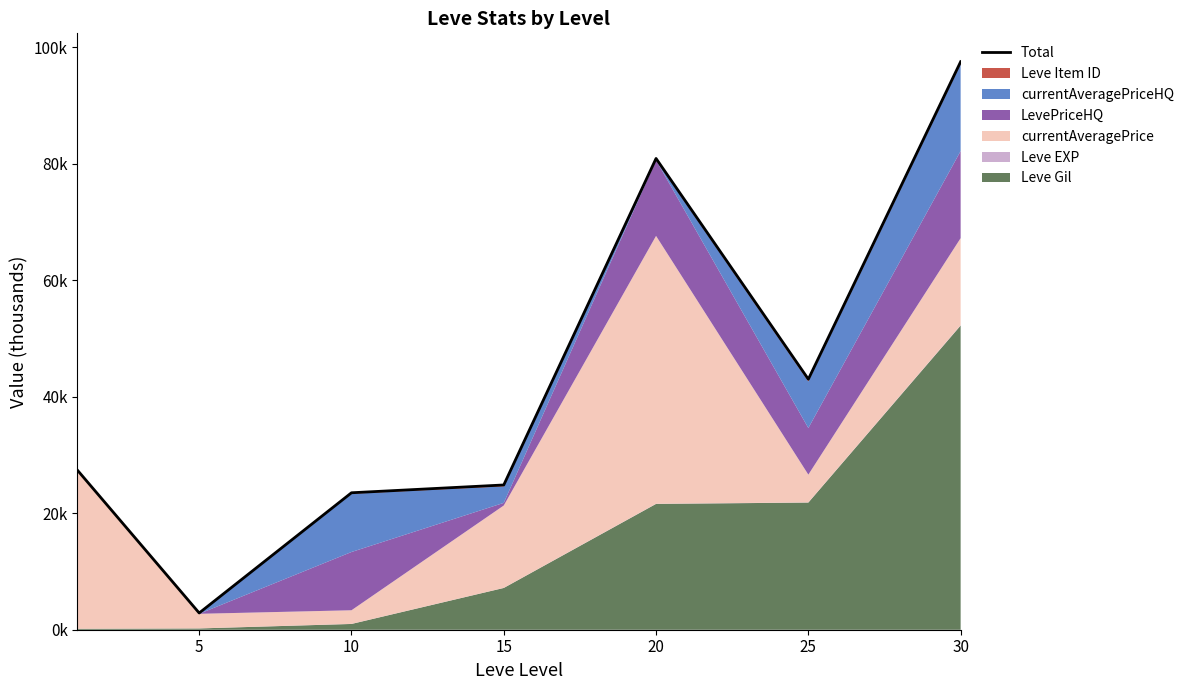

What is the greatest value displayed?

97.5